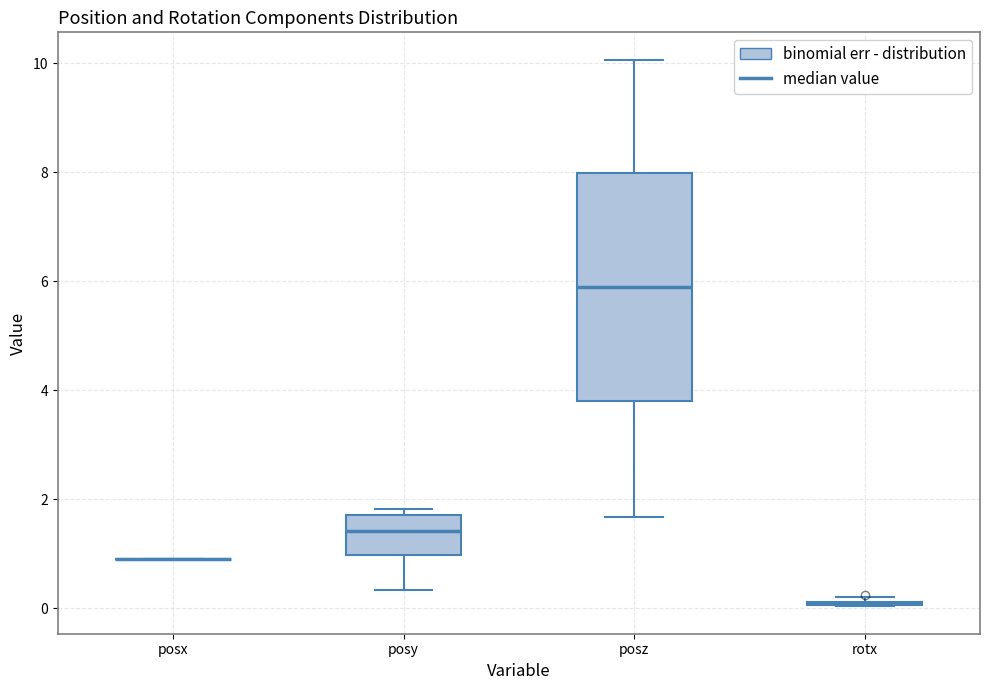

Where is the lower edge of the box for posz on the y-axis? The values are not printed on the chart, so give them approximately, as read against the axis.

3.8